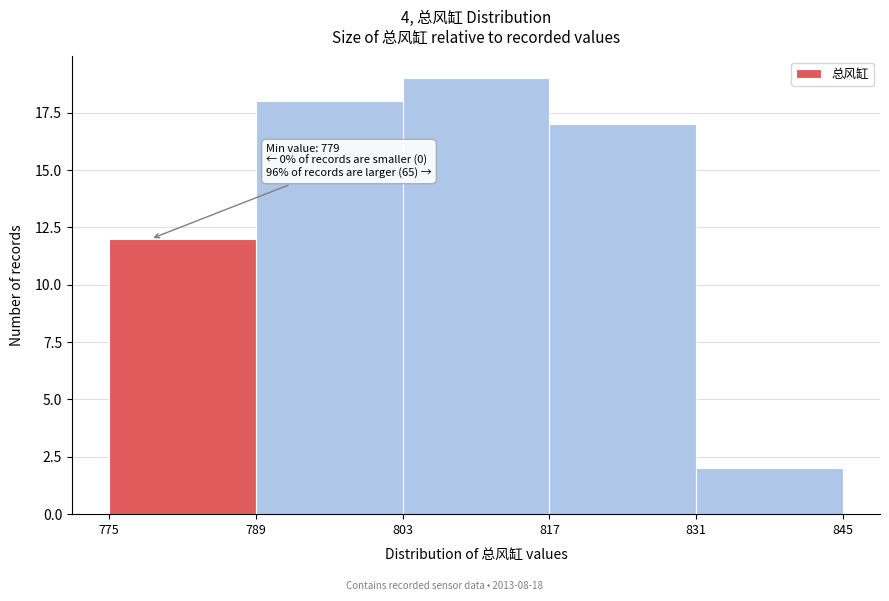

Over which range of the x-axis is the bar tallest?

803 to 817